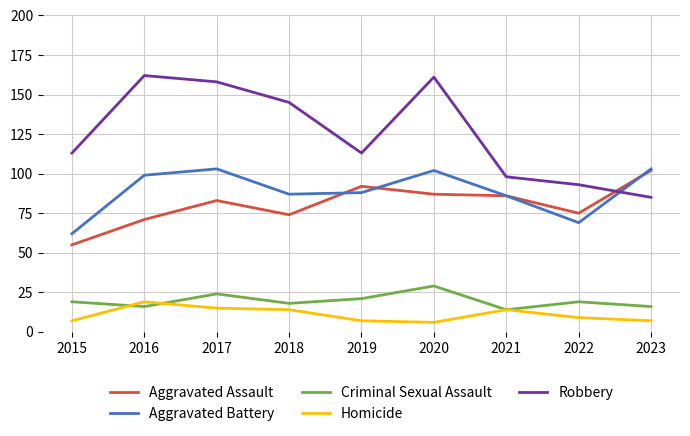

The Criminal Sexual Assault series shows 10 at 2023. True or false?

False